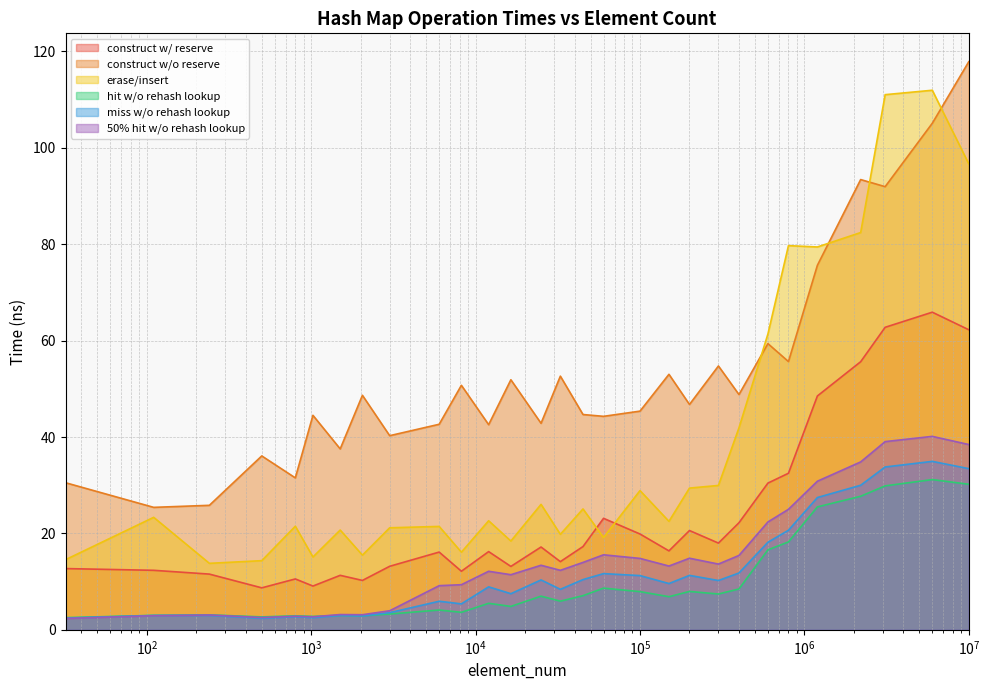

Where is the first local minimum for avg_hit_without_rehash_lookup_ns?

500